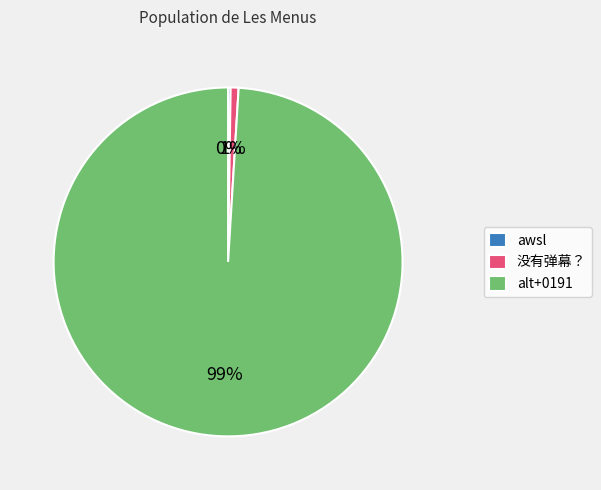

To the nearest percent, what percentage of the pie is 没有弹幕？?

1%